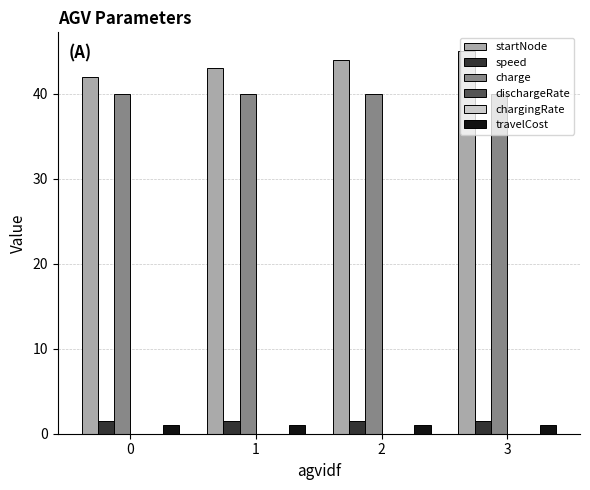

The value of charge at 3 is 40.0. True or false?

True